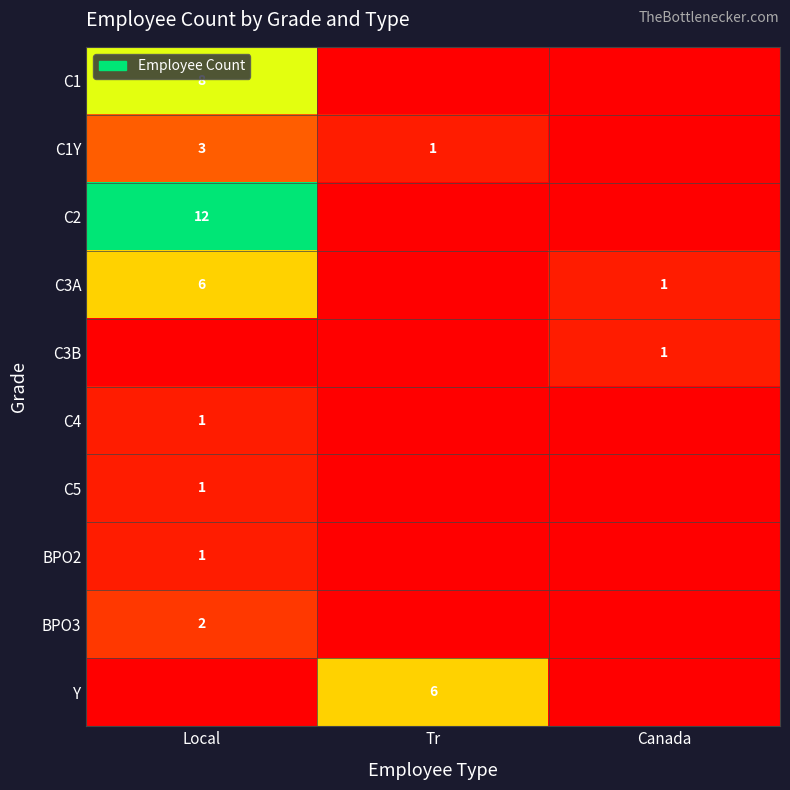

True or false: C3A has a value of 6 at Local.

True